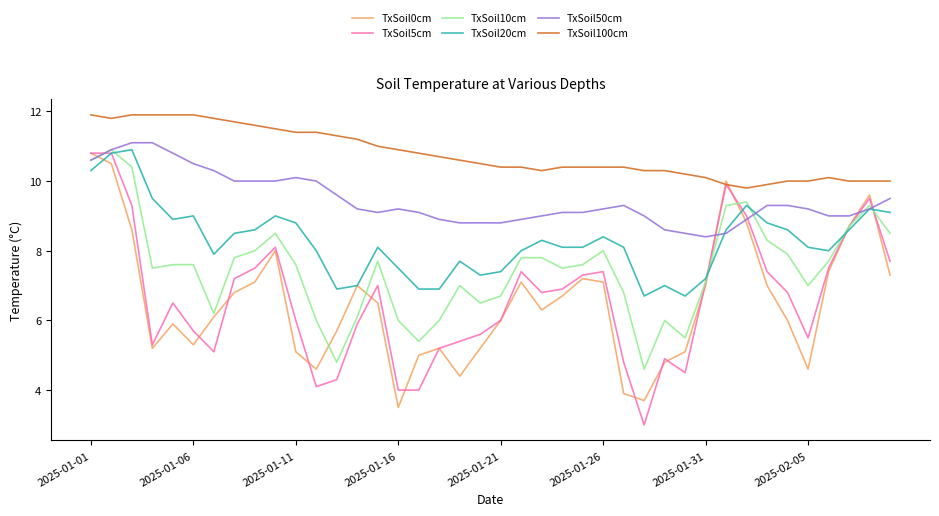

Which series has the widest spread of values?

TxSoil5cm